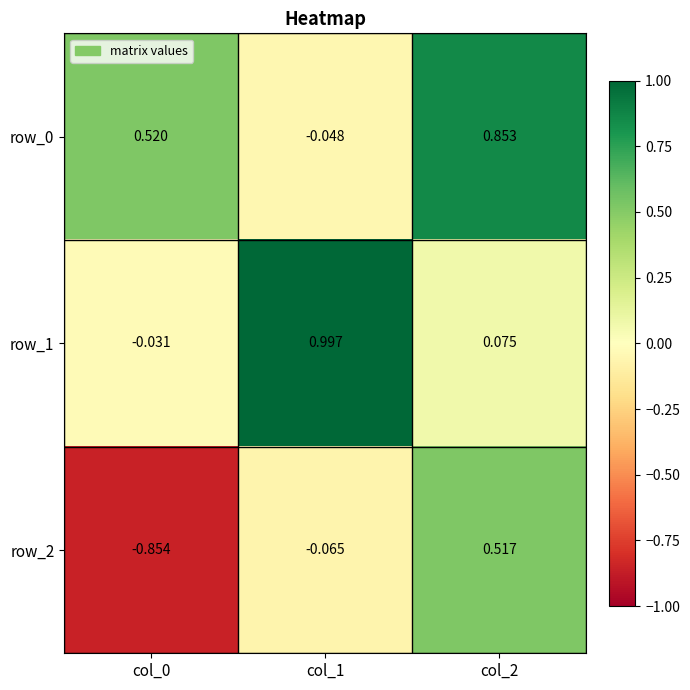

What is the average value of the row_1 series?

0.3